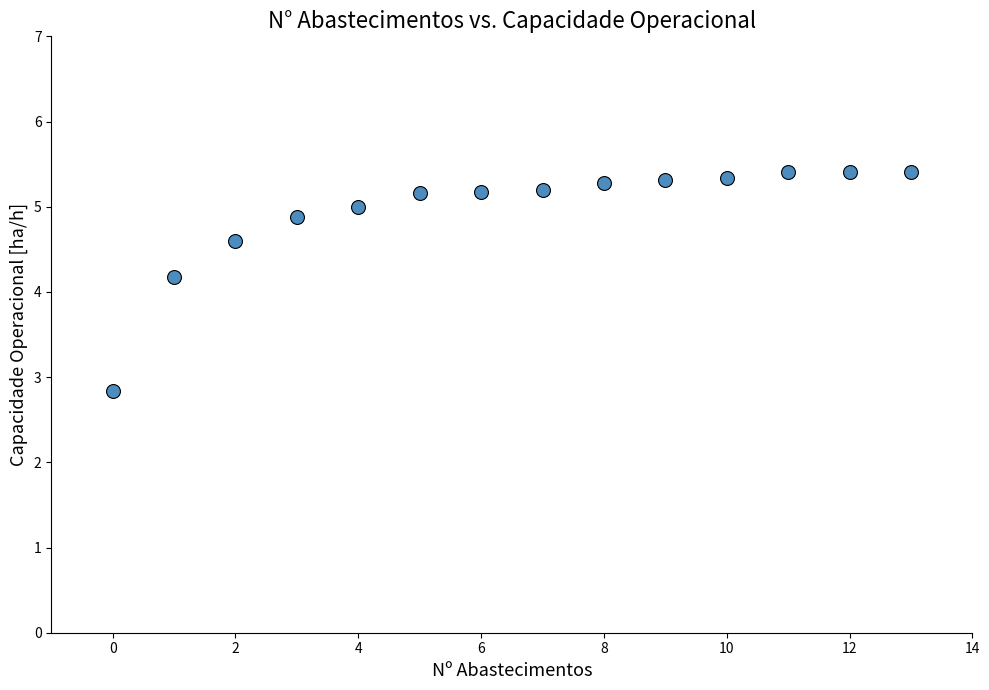

What Y value in the scatter plot is closest to 4?

4.2